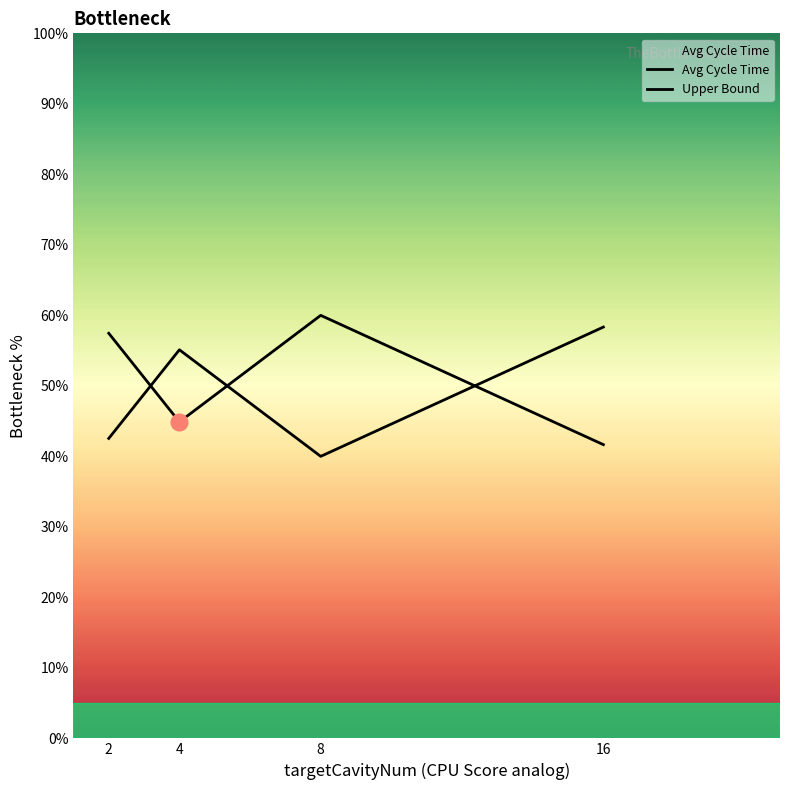

How many data points in Avg Cycle Time are less than 57?

2